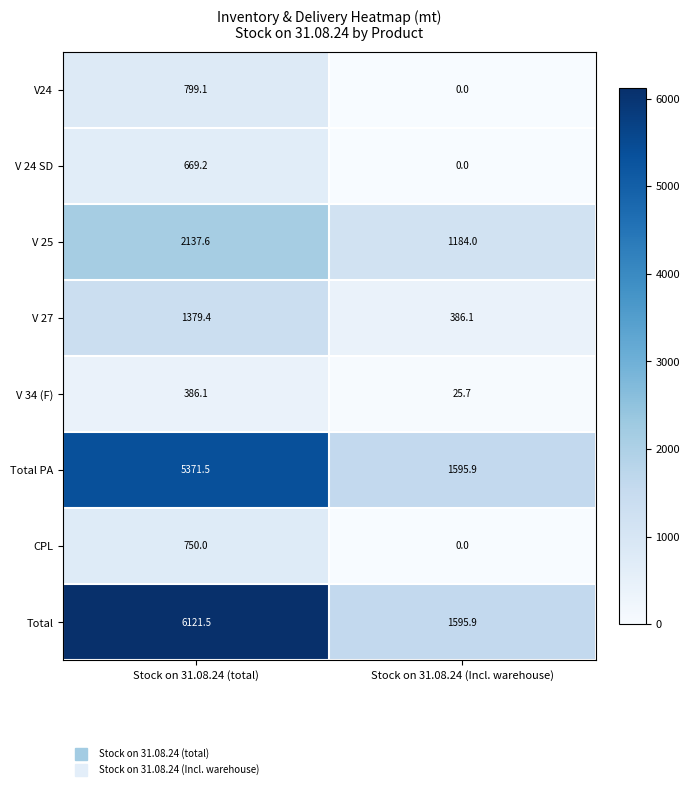

Which label corresponds to the largest value in the chart?

Stock on 31.08.24 (total)